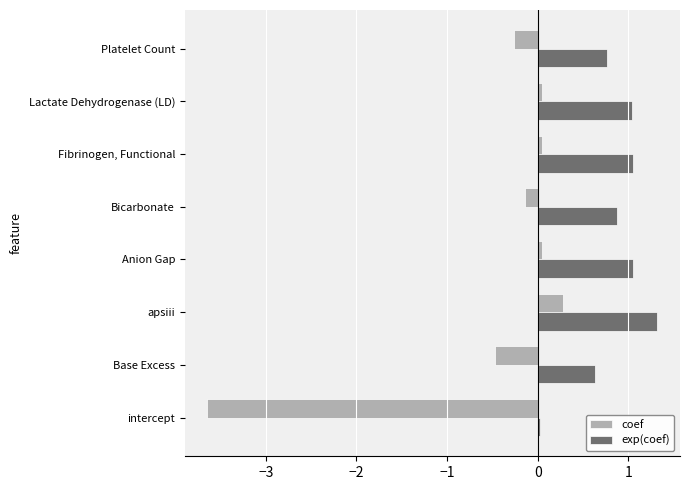

What is the difference between the maximum and minimum values in the exp(coef) series?

1.3